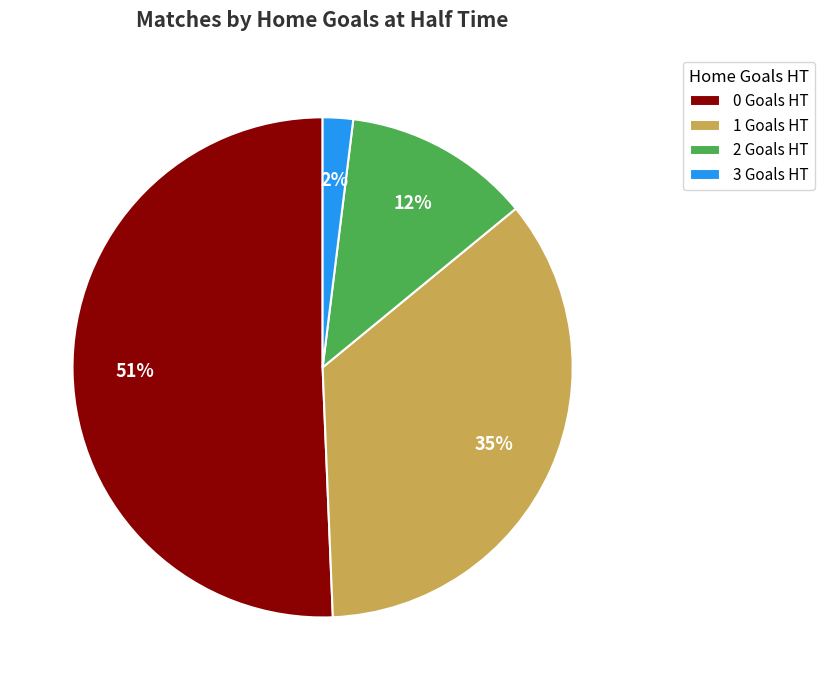

To the nearest percent, what is the difference between the largest and smallest slice percentages?

49%